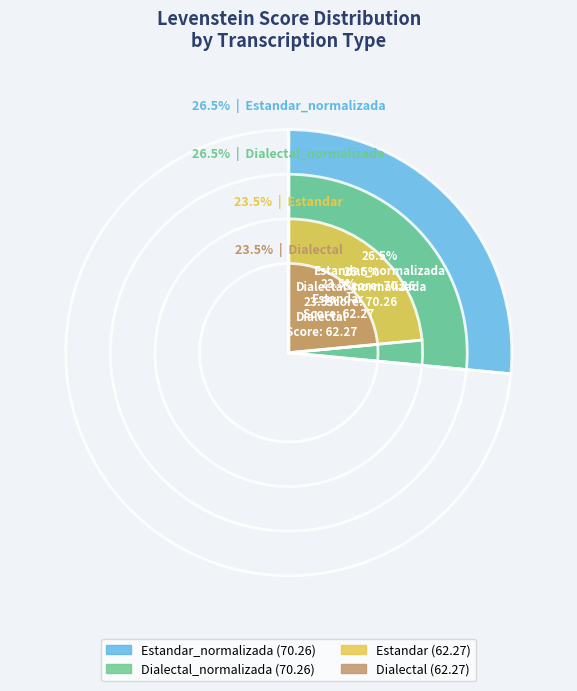

Combined, do Dialectal and Estandar_normalizada account for over 50%?

No